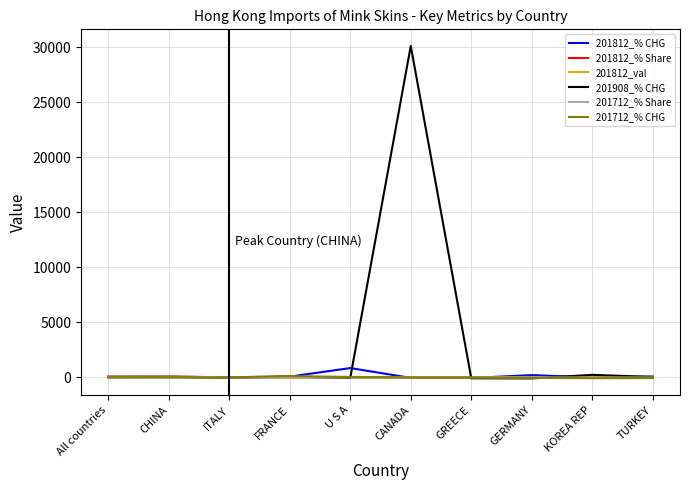

What is the difference between the second highest and second lowest values in the 201712_% CHG series?

98.3